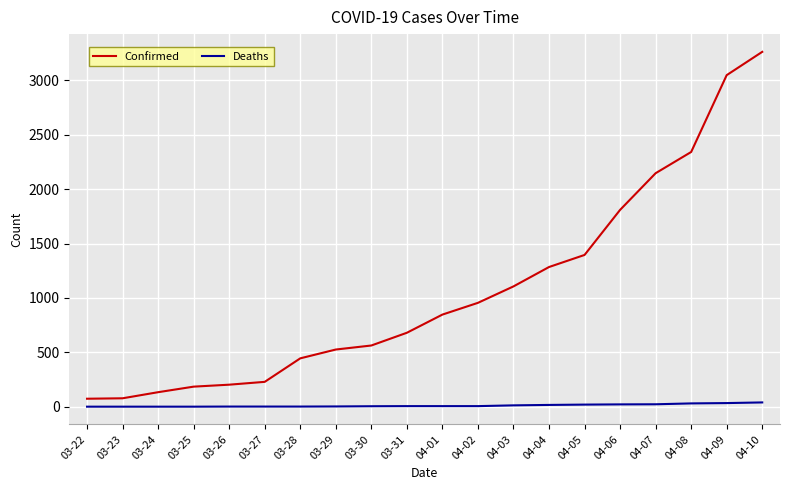

How many lines are shown in the chart?

2